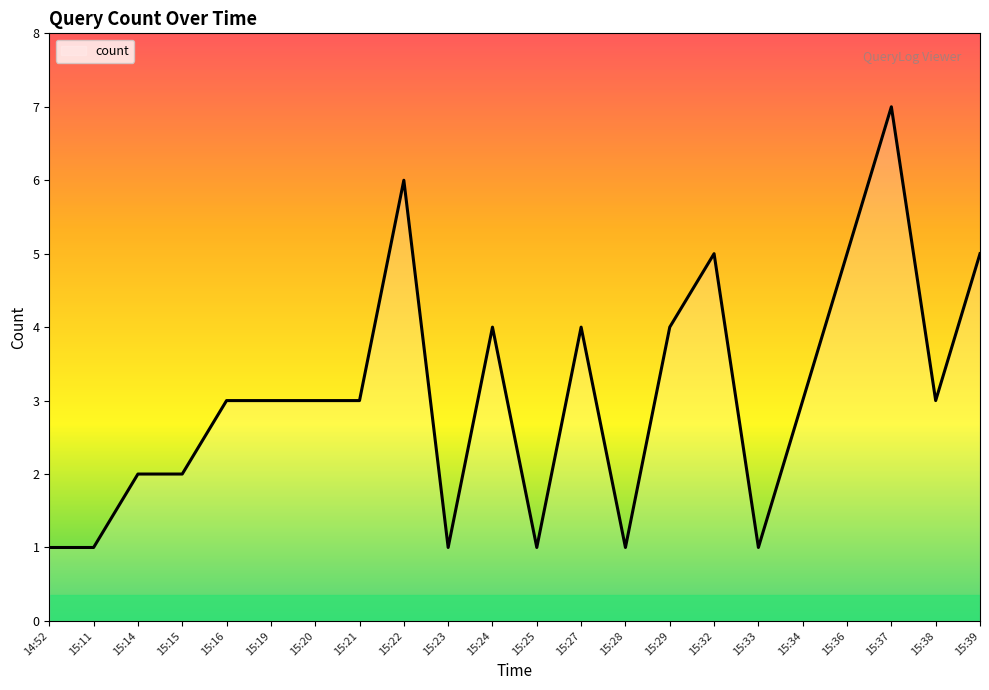

Count the values in the range 1 to 4.

17